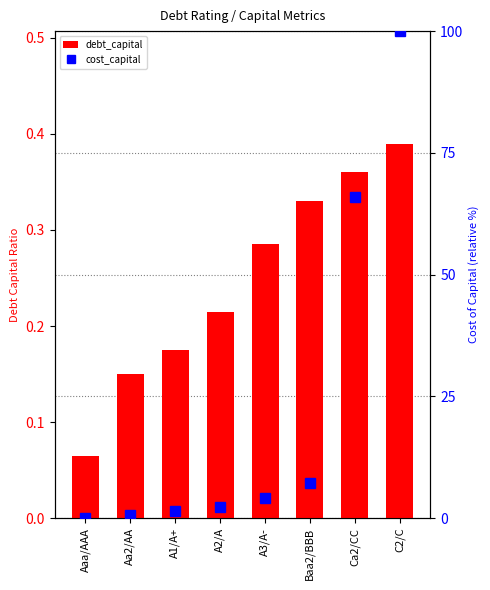

What is the approximate value of debt_capital at Ca2/CC?

0.4